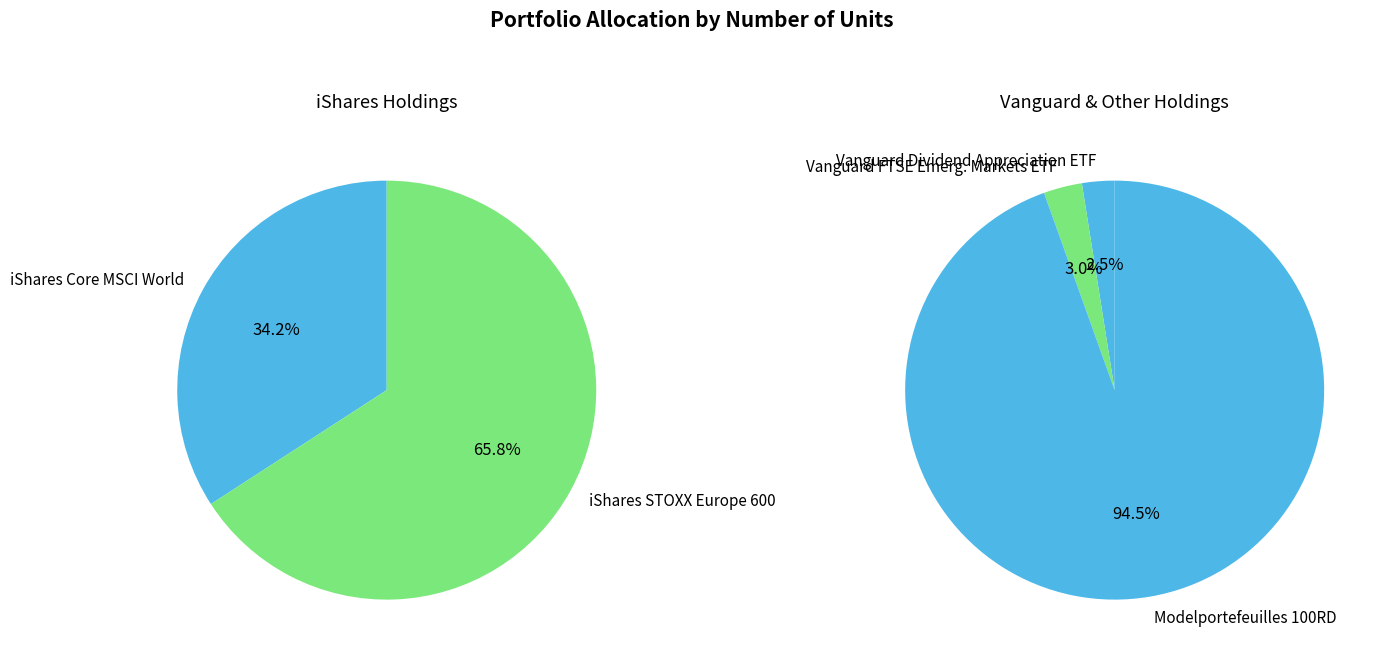

Rank the categories by value from lowest to highest.

Vanguard Dividend Appreciation ETF, Vanguard FTSE Emerg. Markets ETF, iShares Core MSCI World, iShares STOXX Europe 600, Modelportefeuilles 100RD